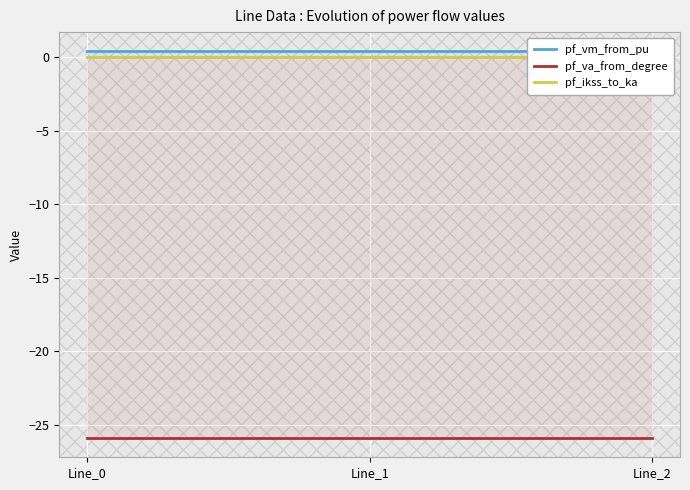

The pf_va_from_degree series shows -16.9 at Line_1. True or false?

False